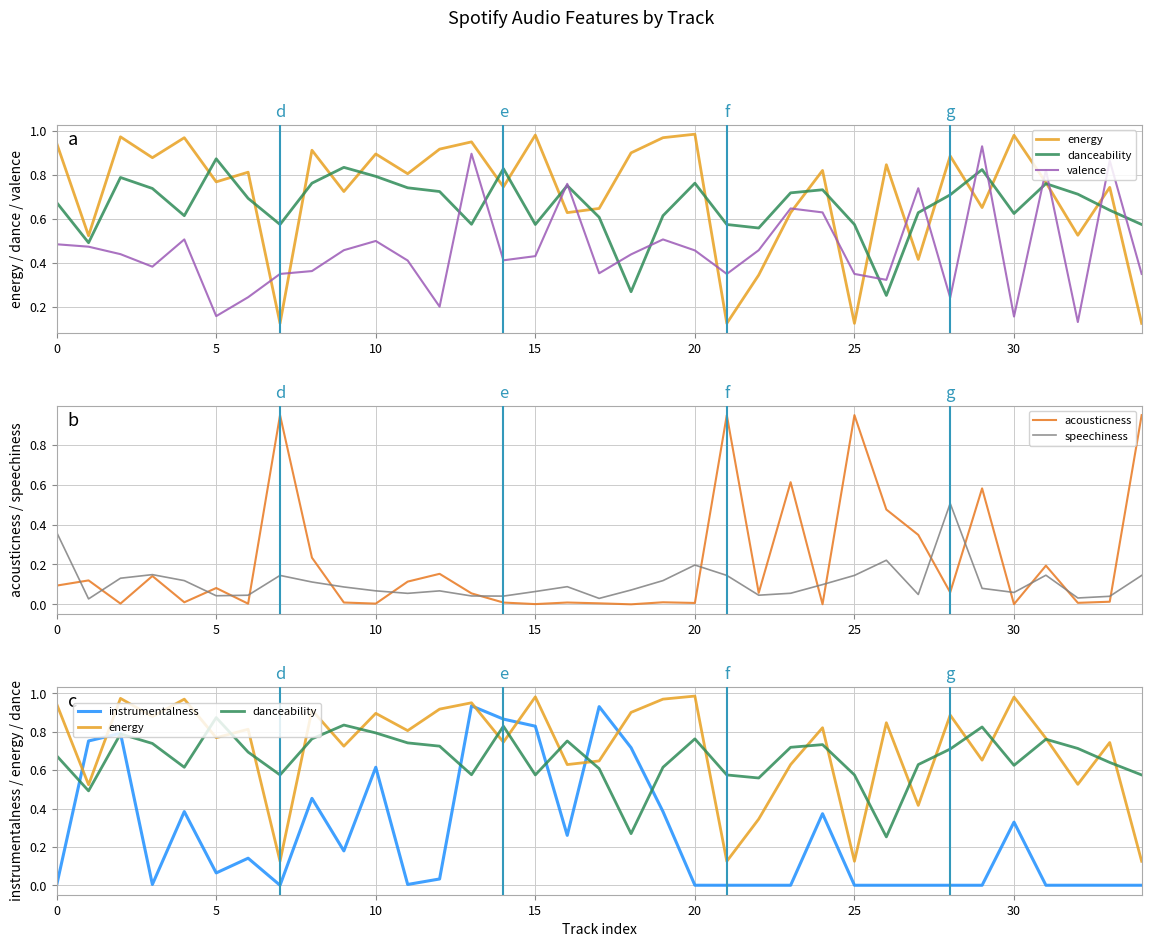

How many interior local valleys does the danceability series have?

9